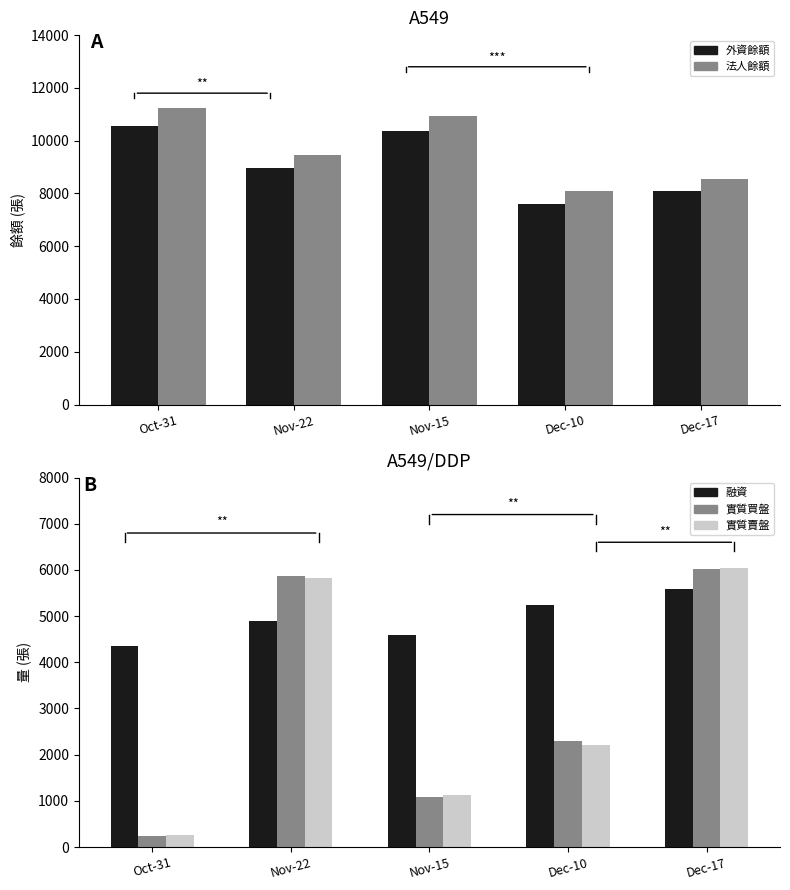

How many data points in 法人餘額 are less than 9446?

2